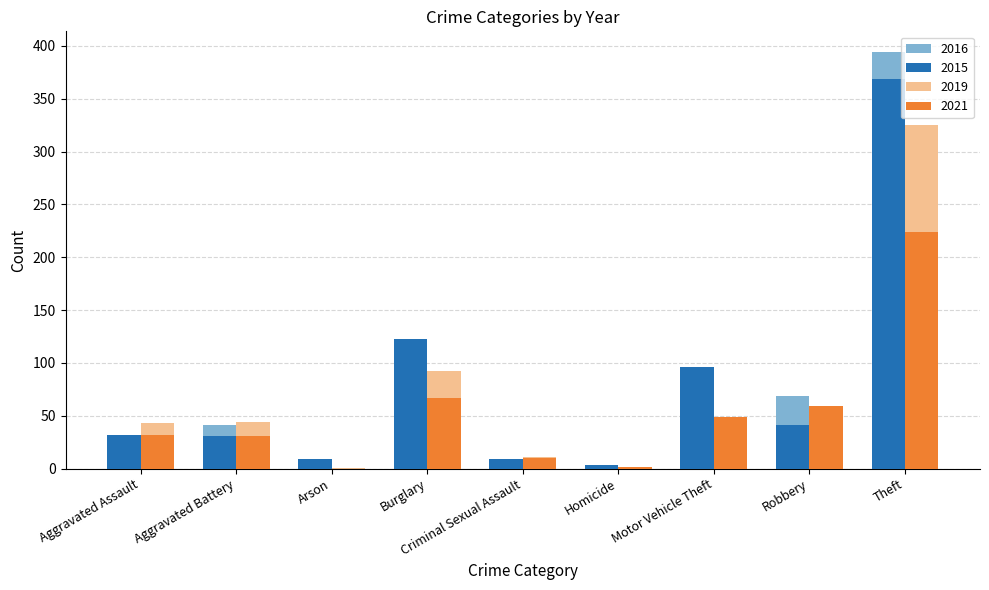

What is the total value across all series at Criminal Sexual Assault?

32